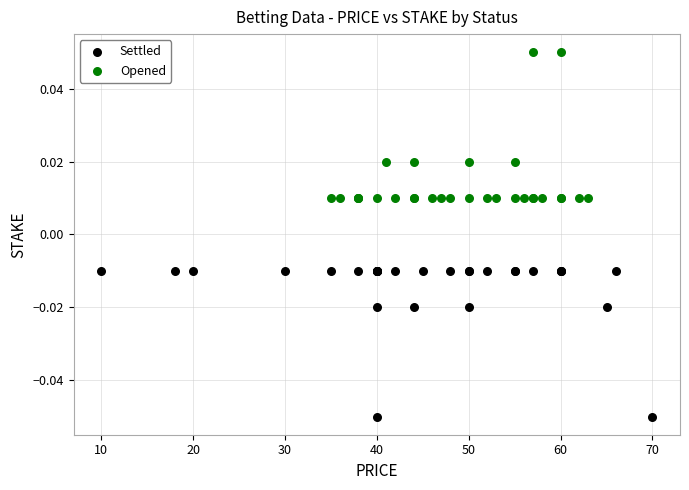

Which series reaches the maximum Y coordinate?

Opened